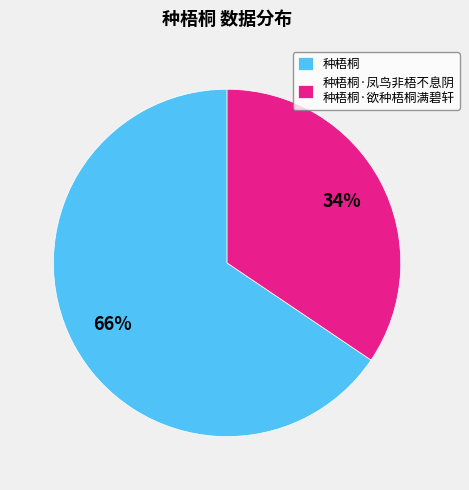

To the nearest percent, what is the average slice percentage?

50%